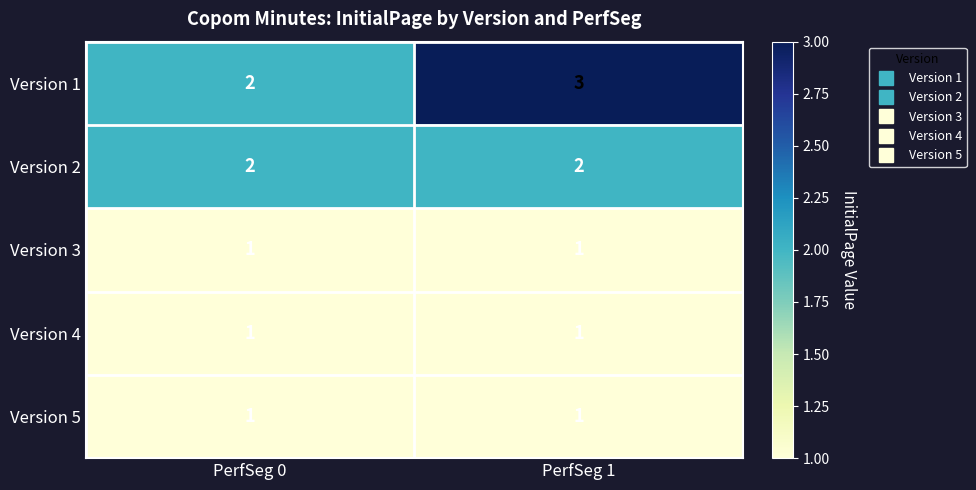

What is the spread (max minus min) of values at PerfSeg 1?

2